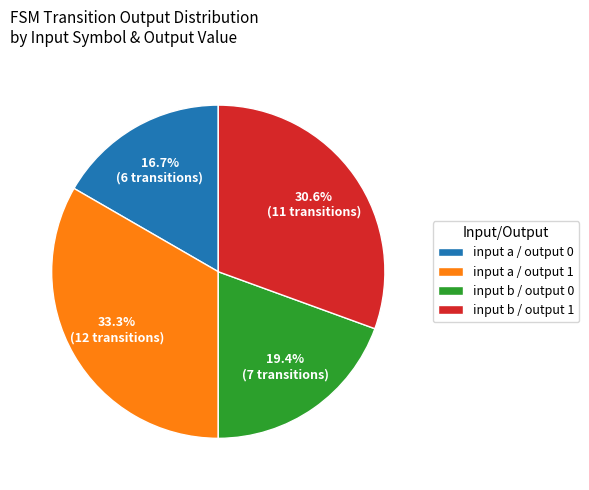

Does input a / output 0 account for over 50% of the chart?

No